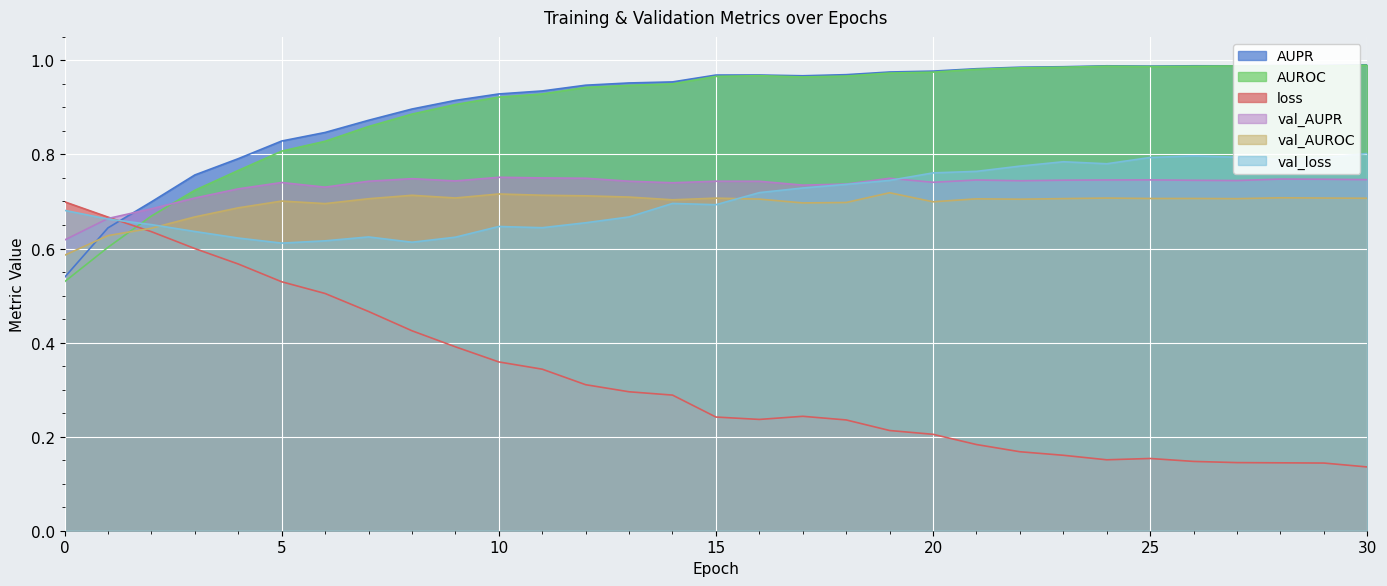

Reading left to right, transcribe all the data shown in this chart.

AUPR: 0.5	0.6	0.7	0.8	0.8	0.8	0.8	0.9	0.9	0.9	0.9	0.9	0.9	1.0	1.0	1.0	1.0	1.0	1.0	1.0	1.0	1.0	1.0	1.0	1.0	1.0	1.0	1.0	1.0	1.0	1.0
AUROC: 0.5	0.6	0.7	0.7	0.8	0.8	0.8	0.9	0.9	0.9	0.9	0.9	0.9	0.9	1.0	1.0	1.0	1.0	1.0	1.0	1.0	1.0	1.0	1.0	1.0	1.0	1.0	1.0	1.0	1.0	1.0
loss: 0.7	0.7	0.6	0.6	0.6	0.5	0.5	0.5	0.4	0.4	0.4	0.3	0.3	0.3	0.3	0.2	0.2	0.2	0.2	0.2	0.2	0.2	0.2	0.2	0.2	0.2	0.1	0.1	0.1	0.1	0.1
val_AUPR: 0.6	0.7	0.7	0.7	0.7	0.7	0.7	0.7	0.7	0.7	0.8	0.8	0.7	0.7	0.7	0.7	0.7	0.7	0.7	0.7	0.7	0.7	0.7	0.7	0.7	0.7	0.7	0.7	0.7	0.7	0.7
val_AUROC: 0.6	0.6	0.6	0.7	0.7	0.7	0.7	0.7	0.7	0.7	0.7	0.7	0.7	0.7	0.7	0.7	0.7	0.7	0.7	0.7	0.7	0.7	0.7	0.7	0.7	0.7	0.7	0.7	0.7	0.7	0.7
val_loss: 0.7	0.7	0.7	0.6	0.6	0.6	0.6	0.6	0.6	0.6	0.6	0.6	0.7	0.7	0.7	0.7	0.7	0.7	0.7	0.7	0.8	0.8	0.8	0.8	0.8	0.8	0.8	0.8	0.8	0.8	0.8